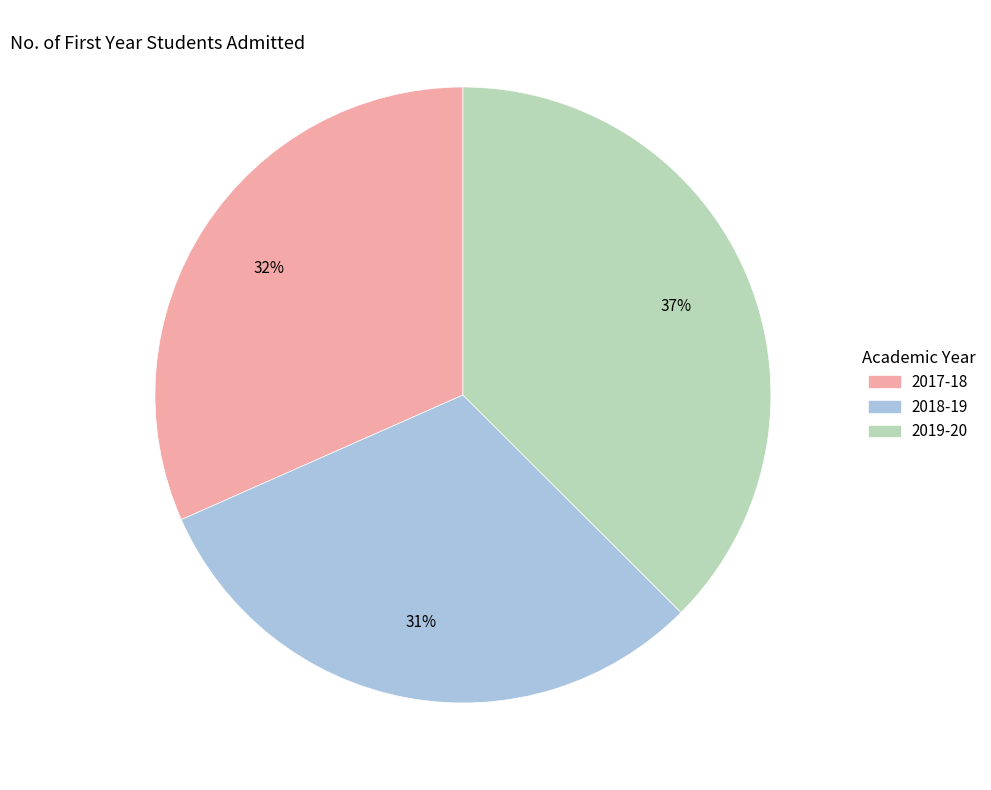

To the nearest percent, what portion does 2017-18 represent?

32%